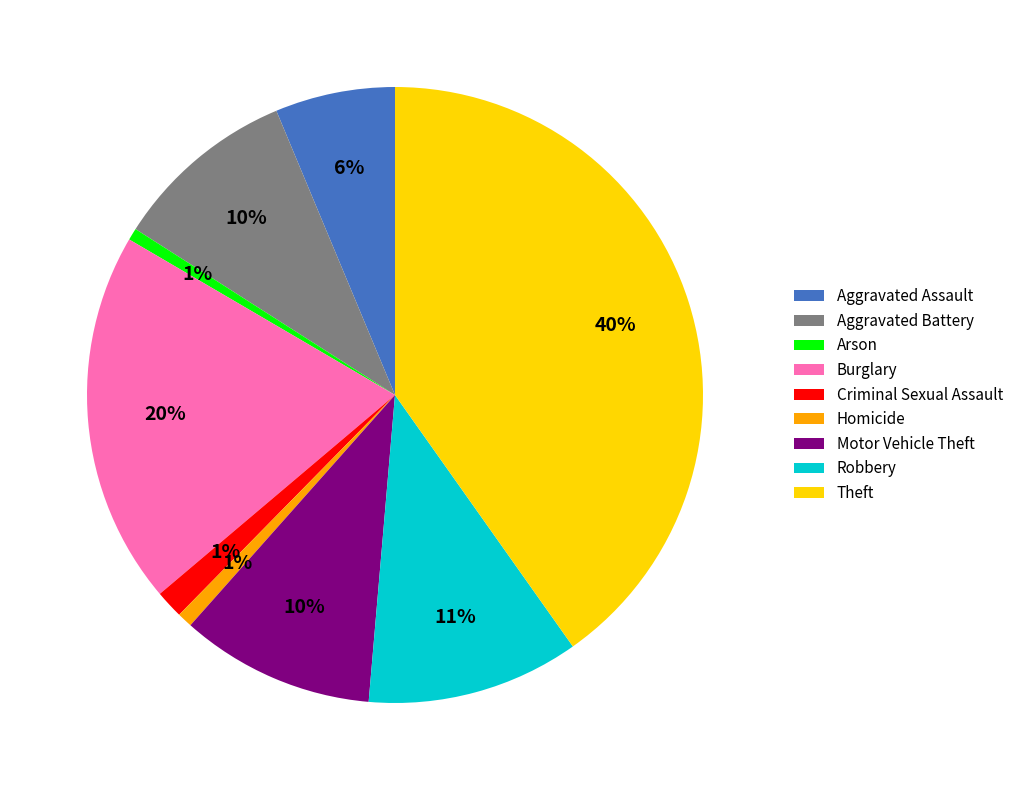

Do Criminal Sexual Assault and Arson together represent more than half of the pie?

No